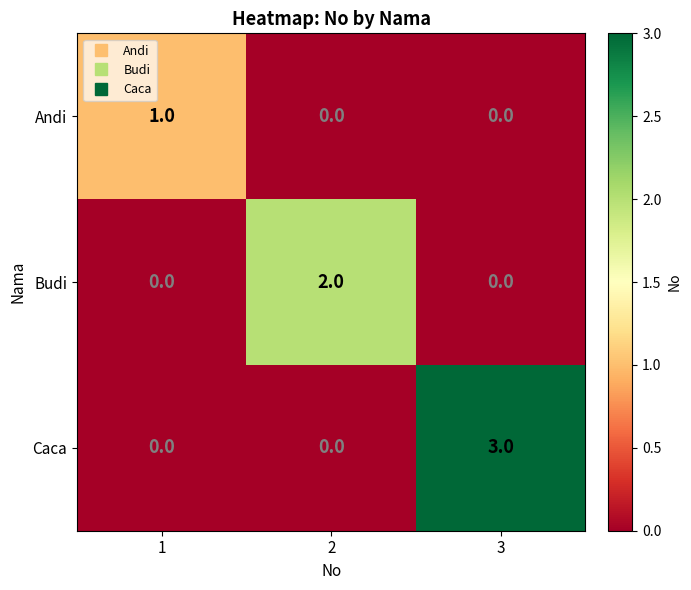

At which category is the sum across all series the highest?

3